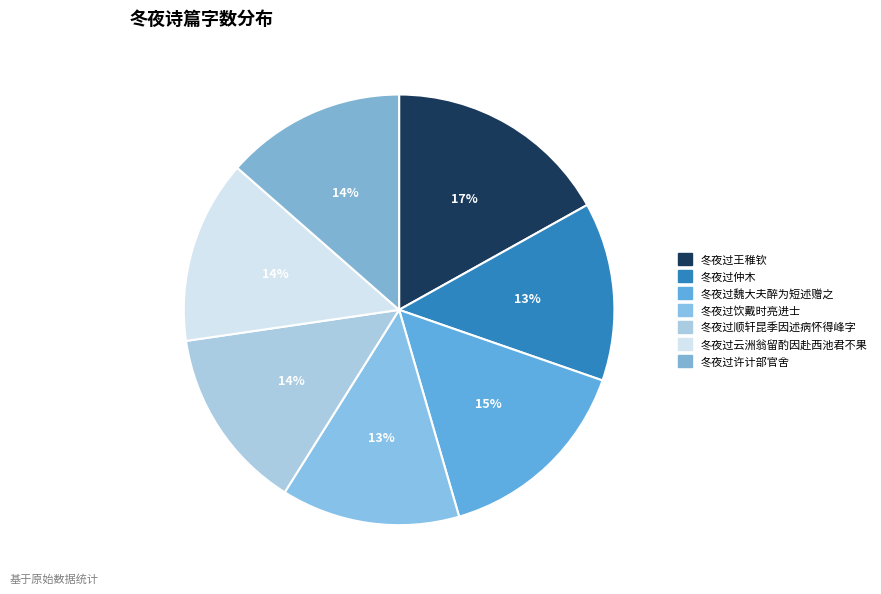

Rank the categories by value from lowest to highest.

冬夜过饮戴时亮进士, 冬夜过仲木, 冬夜过许计部官舍, 冬夜过云洲翁留酌因赴西池君不果, 冬夜过顺轩昆季因述病怀得峰字, 冬夜过魏大夫醉为短述赠之, 冬夜过王稚钦